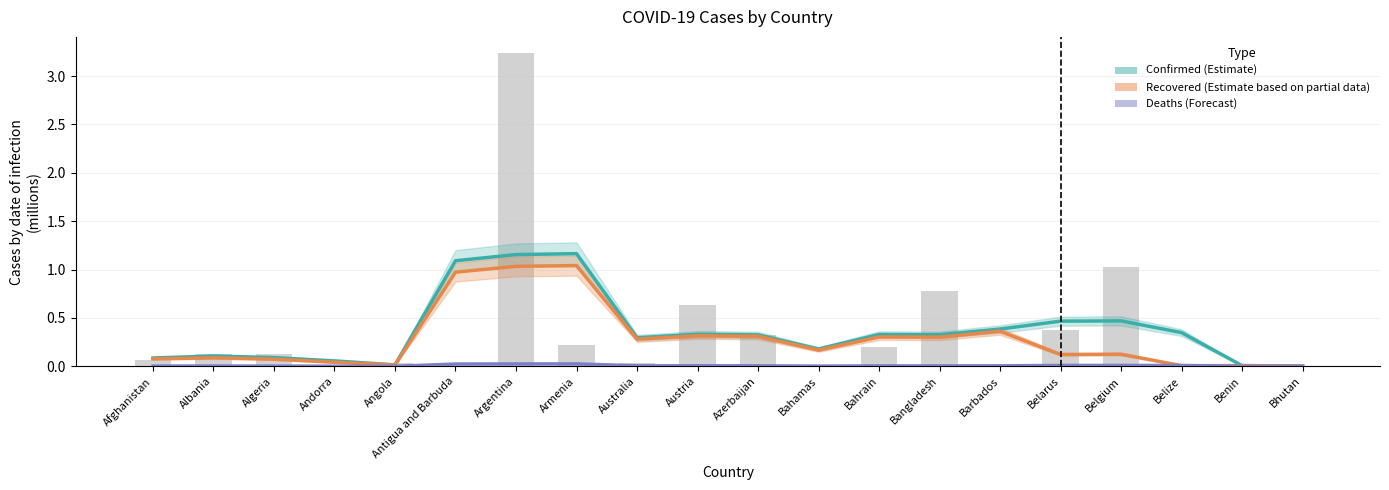

How many series are shown in this chart?

3